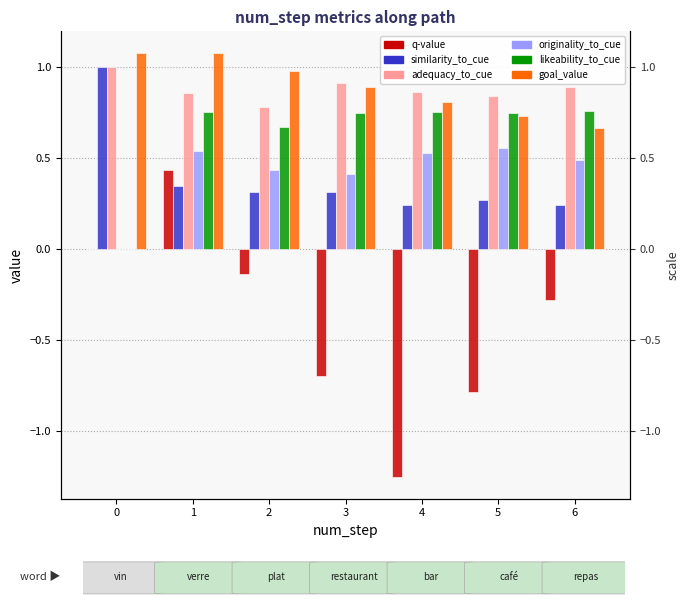

Reading right to left, what are all the values shown in this chart?

q-value: 6=-0.3	5=-0.8	4=-1.3	3=-0.7	2=-0.1	1=0.4	0=0.0
similarity_to_cue: 6=0.2	5=0.3	4=0.2	3=0.3	2=0.3	1=0.3	0=1.0
adequacy_to_cue: 6=0.9	5=0.8	4=0.9	3=0.9	2=0.8	1=0.9	0=1.0
originality_to_cue: 6=0.5	5=0.6	4=0.5	3=0.4	2=0.4	1=0.5	0=0.0
likeability_to_cue: 6=0.8	5=0.7	4=0.8	3=0.7	2=0.7	1=0.8	0=0.0
goal_value: 6=0.7	5=0.7	4=0.8	3=0.9	2=1.0	1=1.1	0=1.1